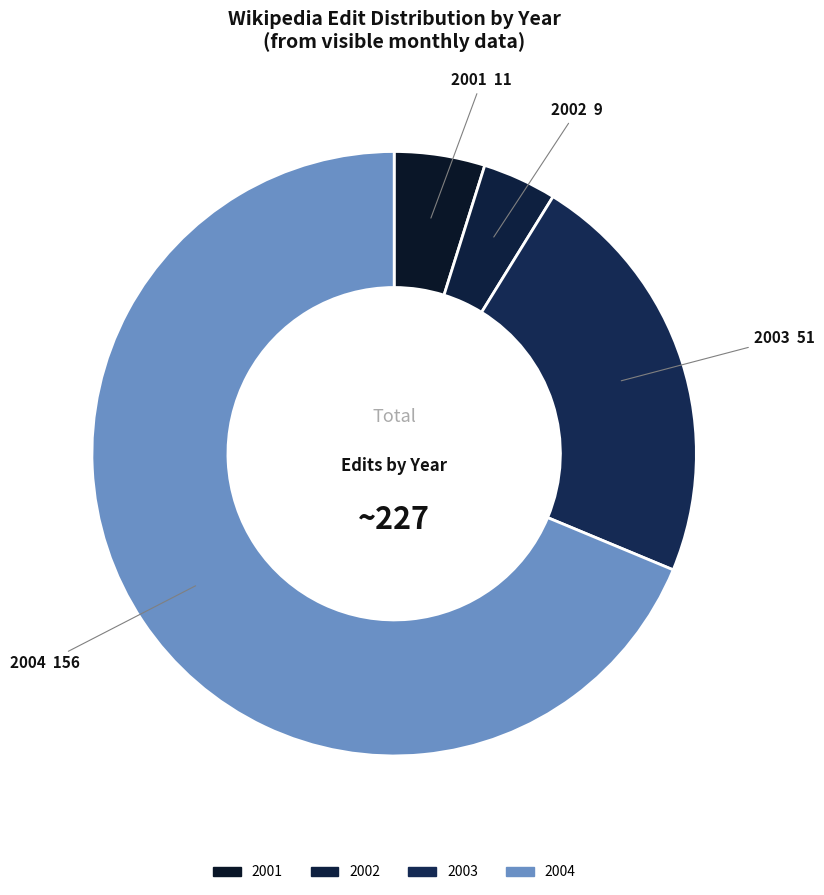

What is the ratio of the value at 2003 to the value at 2001?

4.6